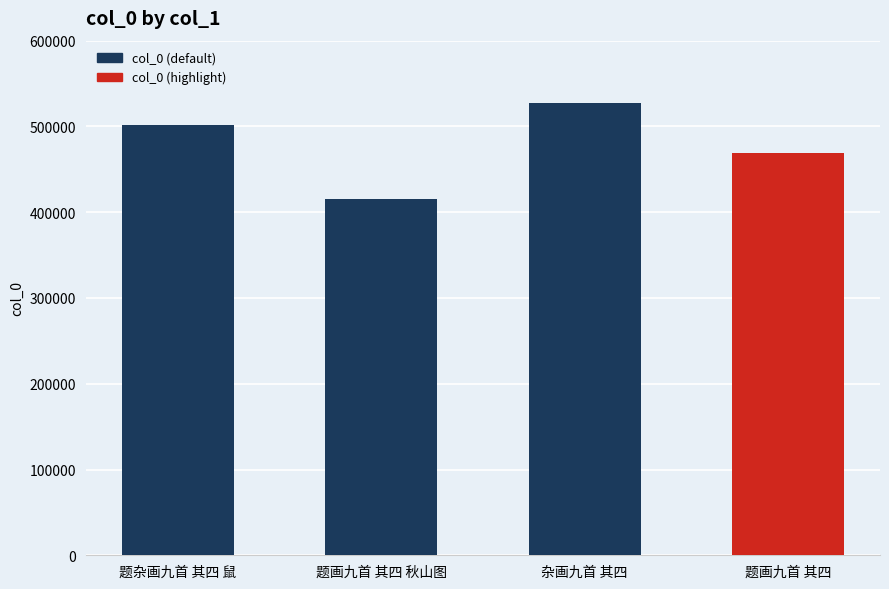

At which label does the data first exceed 501836?

杂画九首 其四